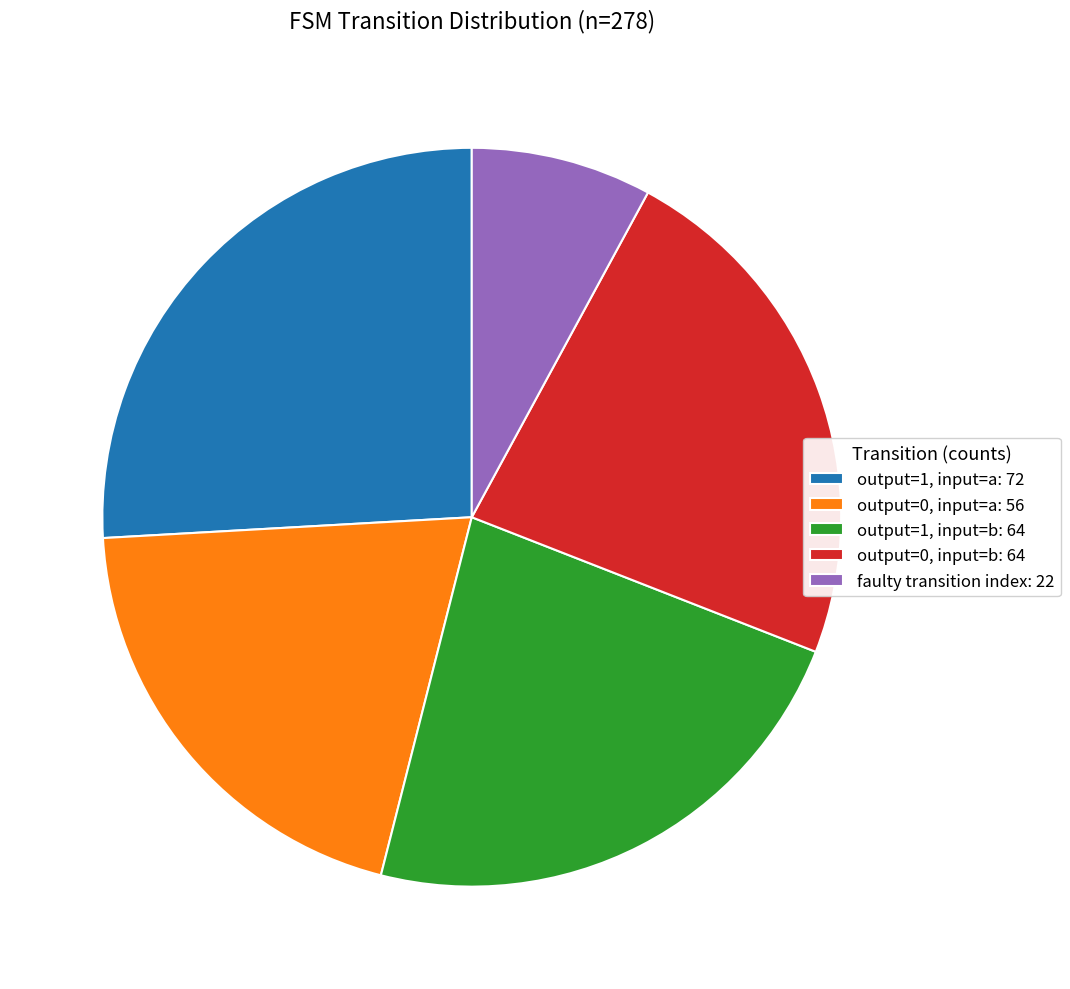

Is it true that output=0, input=a: 56 is 20% of the pie?

True